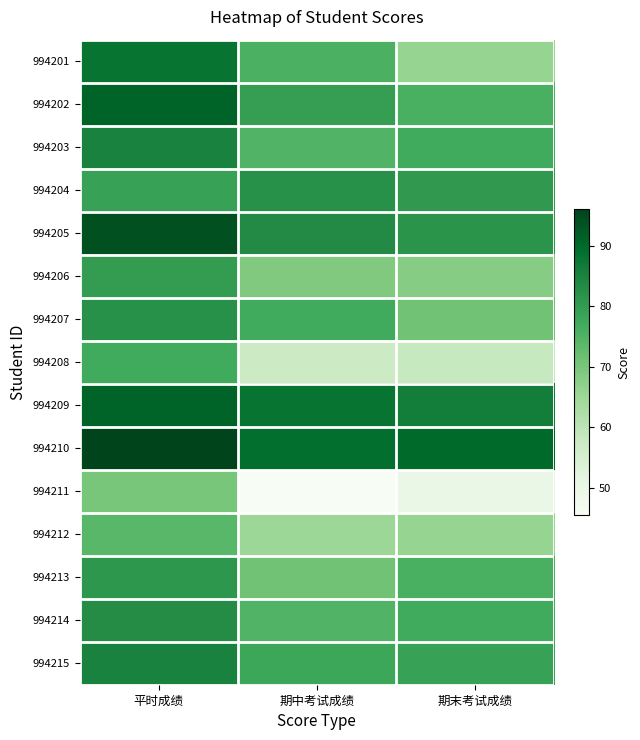

Reading left to right, list all the values displayed in this chart.

994201: 平时成绩=88.0	期中考试成绩=75.5	期末考试成绩=66.0
994202: 平时成绩=91.0	期中考试成绩=79.5	期末考试成绩=76.0
994203: 平时成绩=85.0	期中考试成绩=75.0	期末考试成绩=77.0
994204: 平时成绩=79.0	期中考试成绩=82.0	期末考试成绩=80.5
994205: 平时成绩=94.0	期中考试成绩=83.5	期末考试成绩=81.5
994206: 平时成绩=80.0	期中考试成绩=69.0	期末考试成绩=68.0
994207: 平时成绩=82.0	期中考试成绩=77.0	期末考试成绩=71.0
994208: 平时成绩=77.0	期中考试成绩=57.0	期末考试成绩=58.0
994209: 平时成绩=91.0	期中考试成绩=88.0	期末考试成绩=86.0
994210: 平时成绩=96.0	期中考试成绩=89.0	期末考试成绩=90.0
994211: 平时成绩=70.0	期中考试成绩=45.5	期末考试成绩=50.0
994212: 平时成绩=74.0	期中考试成绩=65.0	期末考试成绩=66.0
994213: 平时成绩=81.0	期中考试成绩=71.0	期末考试成绩=76.0
994214: 平时成绩=83.0	期中考试成绩=75.0	期末考试成绩=77.0
994215: 平时成绩=85.0	期中考试成绩=78.0	期末考试成绩=79.0